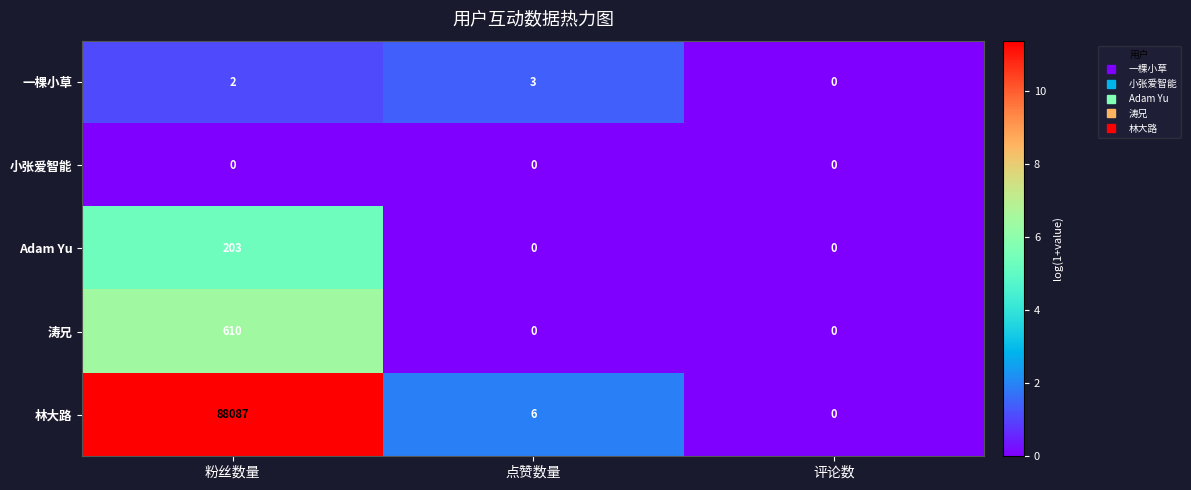

What is the total value across all series at 点赞数量?

9